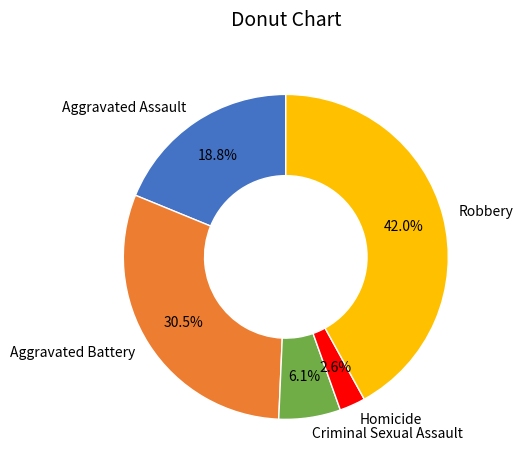

What is the total percentage of Homicide and Aggravated Battery?

33.1%